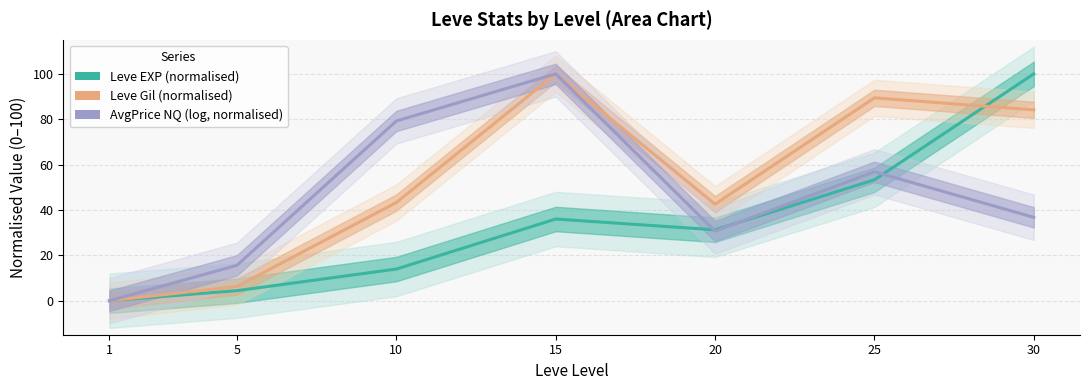

At which label does Leve Gil (normalised) first exceed 43?

10